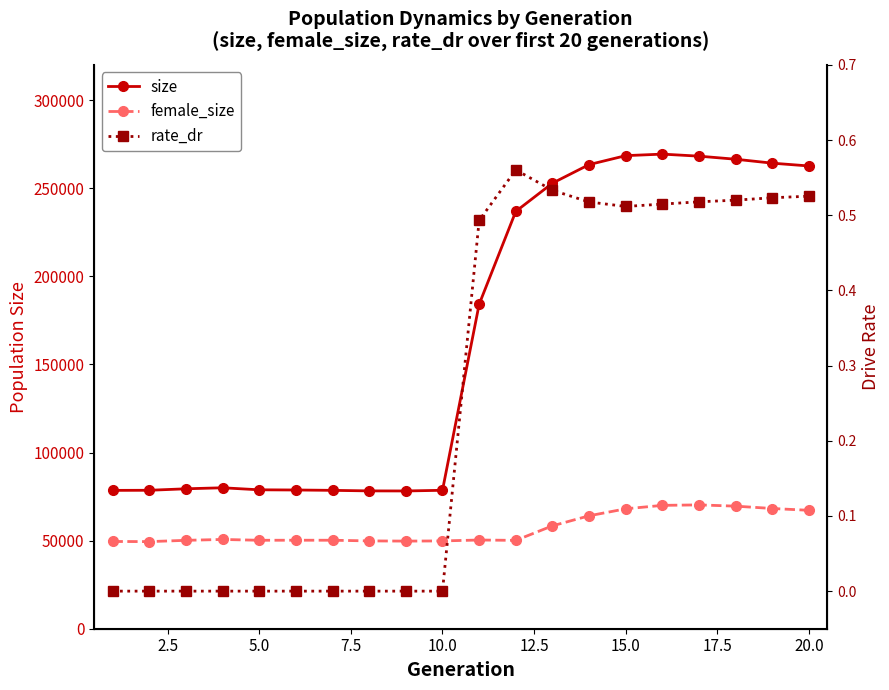

Reading left to right, extract all data points from this chart.

size: 78509.0	78564.0	79406.0	79984.0	78834.0	78724.0	78522.0	78218.0	78176.0	78558.0	184101.0	236824.0	252844.0	263392.0	268463.0	269330.0	268170.0	266424.0	264194.0	262603.0
female_size: 49515.0	49433.0	50159.0	50661.0	50196.0	50222.0	50212.0	49836.0	49725.0	49823.0	50339.0	50137.0	58392.0	64086.0	68055.0	70002.0	70273.0	69554.0	68224.0	67196.0
rate_dr: 0.0	0.0	0.0	0.0	0.0	0.0	0.0	0.0	0.0	0.0	0.5	0.6	0.5	0.5	0.5	0.5	0.5	0.5	0.5	0.5